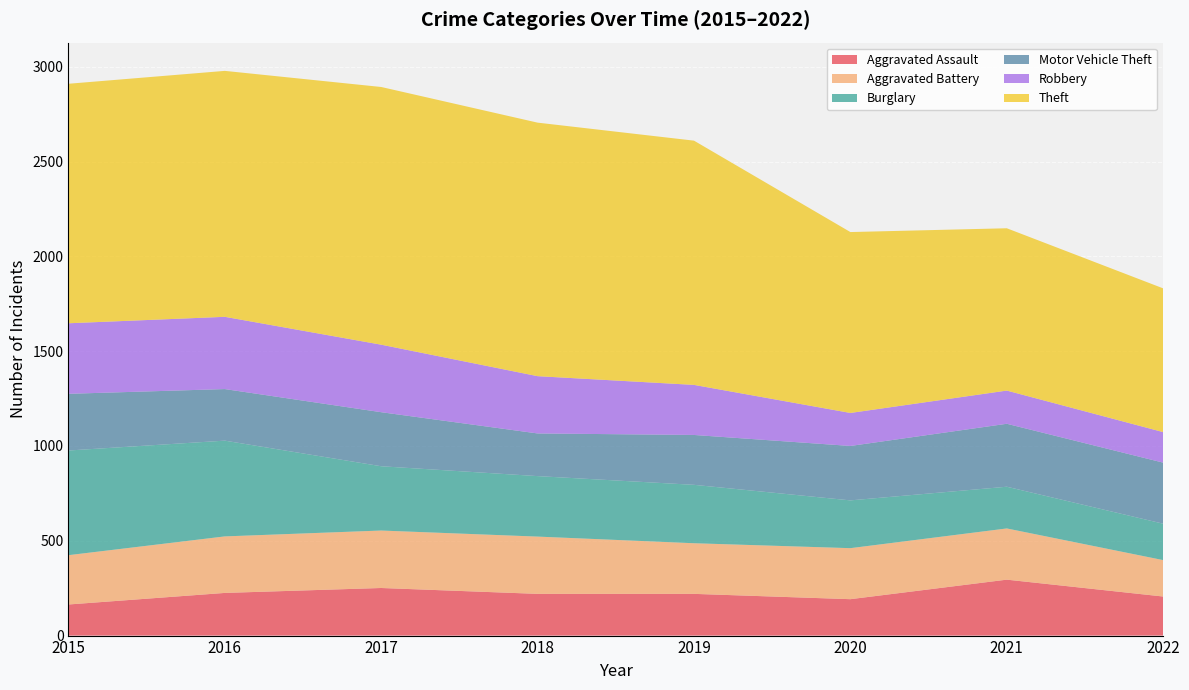

Reading left to right, extract all data points from this chart.

Aggravated Assault: 2015=164	2016=225	2017=251	2018=220	2019=220	2020=192	2021=295	2022=206
Aggravated Battery: 2015=260	2016=298	2017=303	2018=302	2019=267	2020=269	2021=270	2022=192
Burglary: 2015=552	2016=505	2017=339	2018=319	2019=308	2020=252	2021=220	2022=192
Motor Vehicle Theft: 2015=299	2016=272	2017=285	2018=225	2019=263	2020=287	2021=332	2022=322
Robbery: 2015=372	2016=381	2017=356	2018=302	2019=264	2020=174	2021=175	2022=161
Theft: 2015=1263	2016=1297	2017=1359	2018=1337	2019=1288	2020=954	2021=856	2022=758